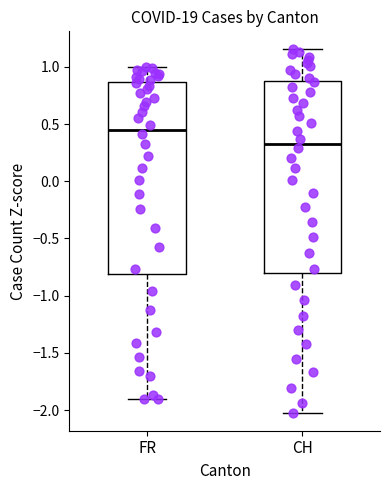

Reading left to right, transcribe this box plot: for each box, give where its median line is, the range the box spans, and where its two whiskers end, as read against the y-axis. The values are not printed on the chart, so give them approximately, as read against the axis.

FR: median 0.45, box -0.80 to 0.85, whiskers -1.90 to 1.00
CH: median 0.35, box -0.80 to 0.85, whiskers -2.00 to 1.15